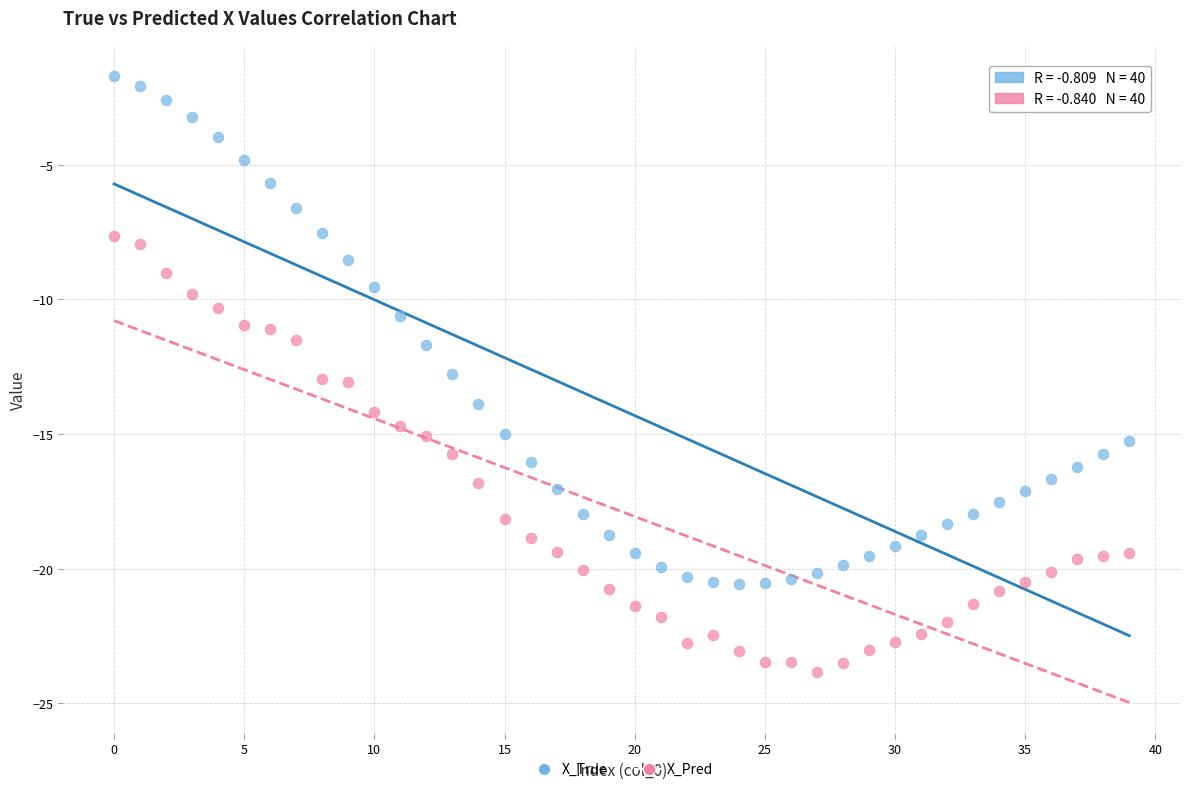

Which series contains the highest Y value?

X_True